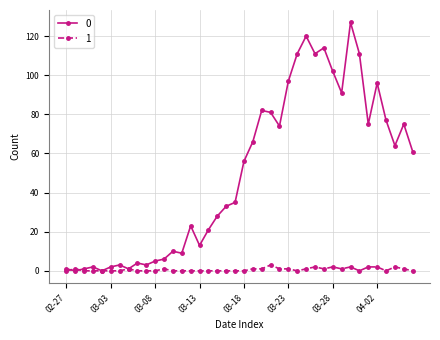

How many categories are shown in the chart?

40